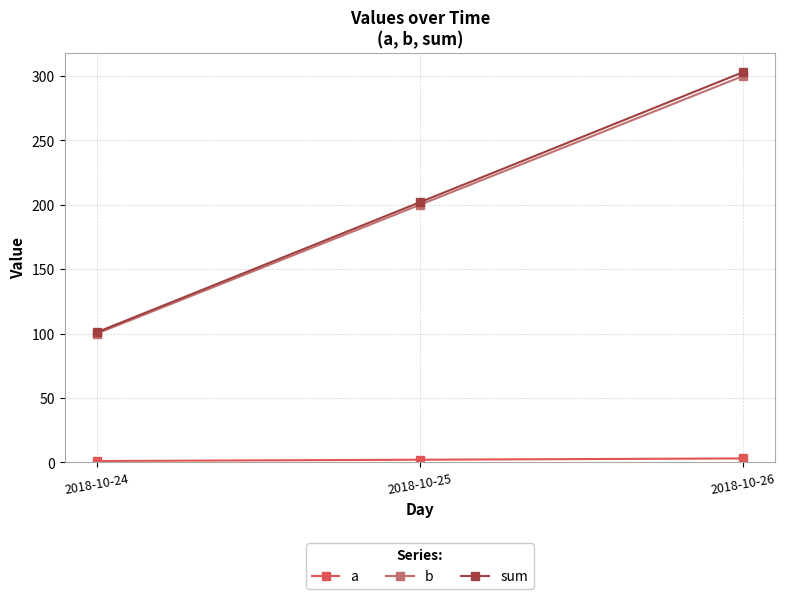

How many data points in sum are above 202?

1